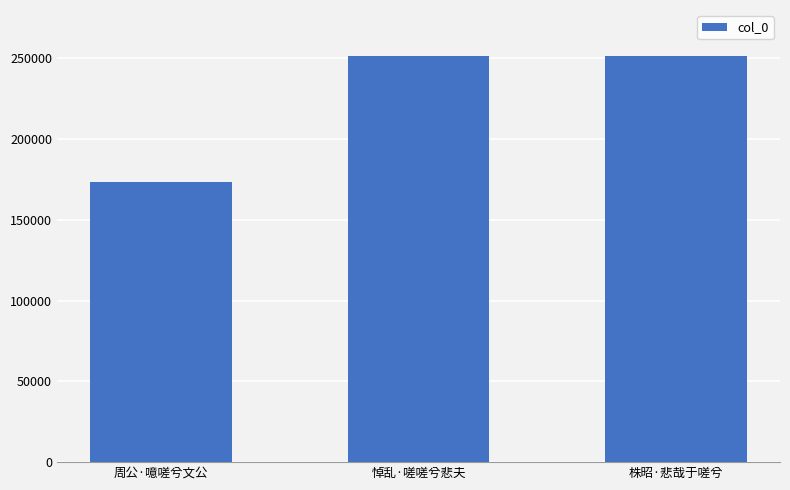

What is the change in value from 周公·噫嗟兮文公 to 悼乱·嗟嗟兮悲夫?

+77702